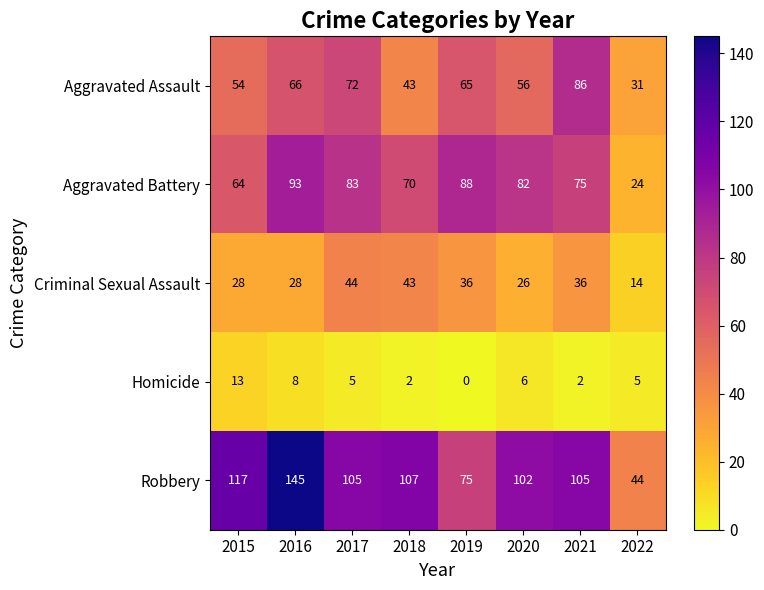

At which category does the chart reach its peak across all series?

2016